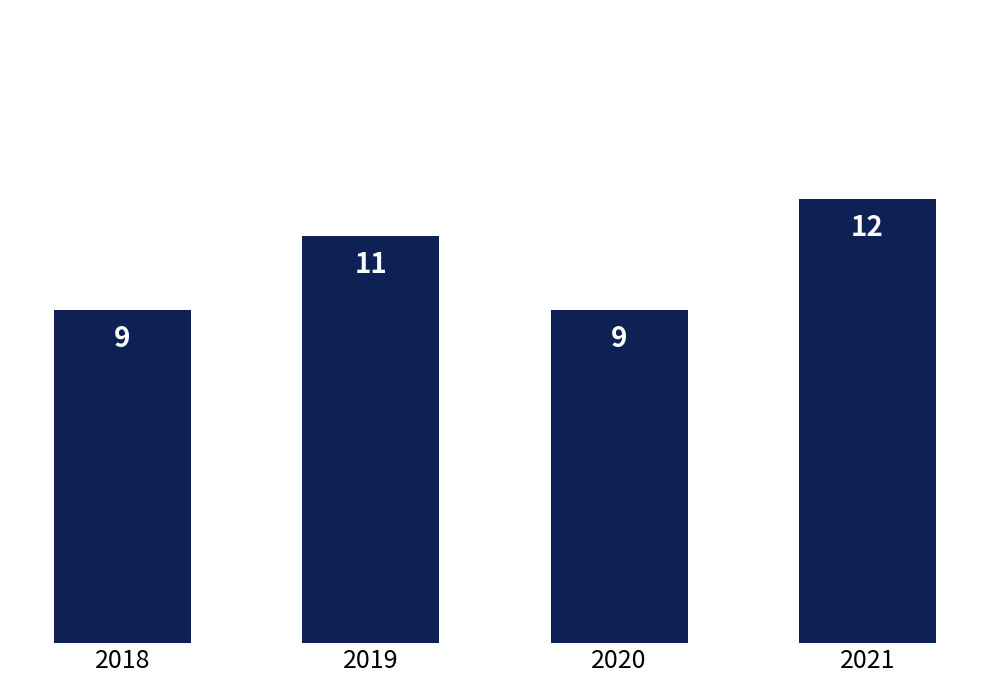

The chart shows a value of 9 at 2020. True or false?

True